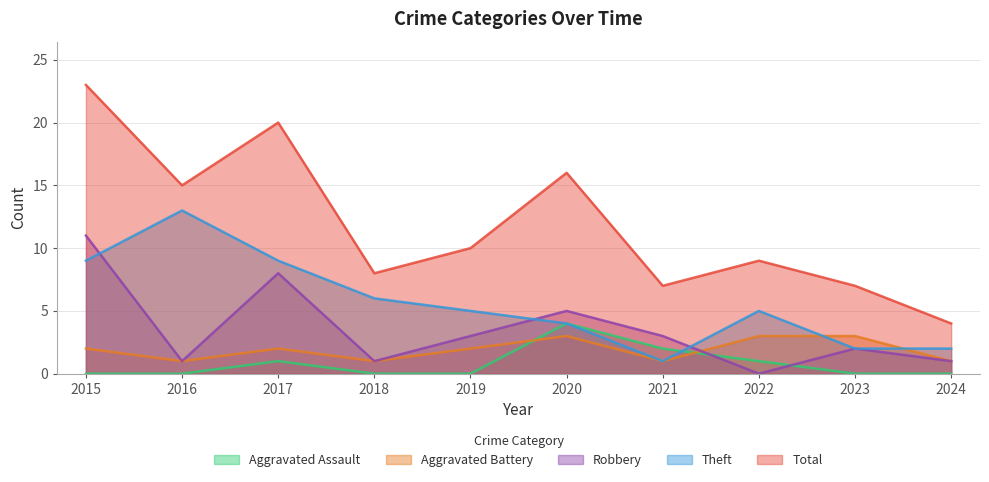

Where is Theft nearest to the value 7?

2018